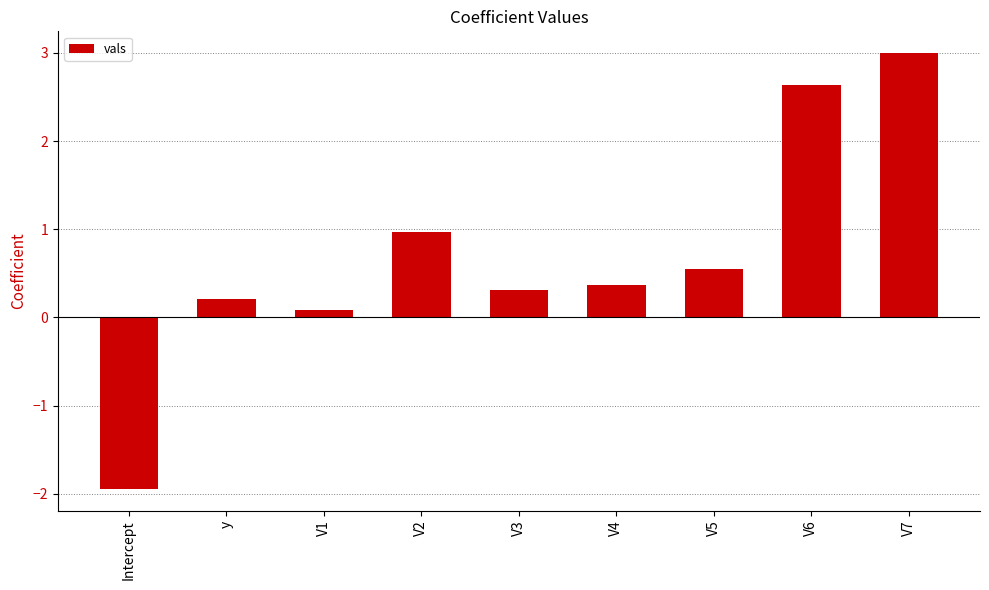

How many values are below zero?

1